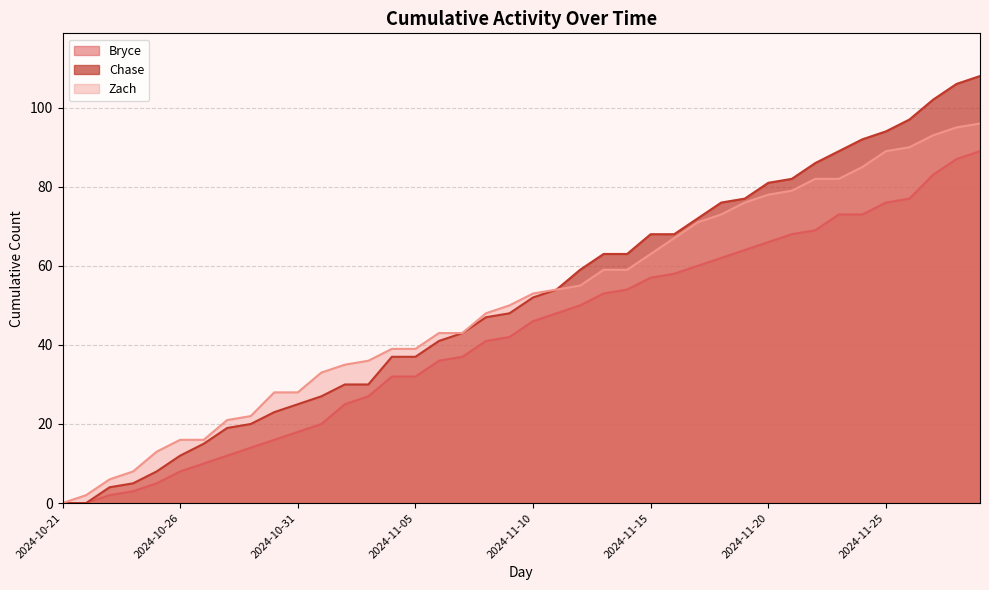

The Bryce series shows 83 at 2024-11-14. True or false?

False